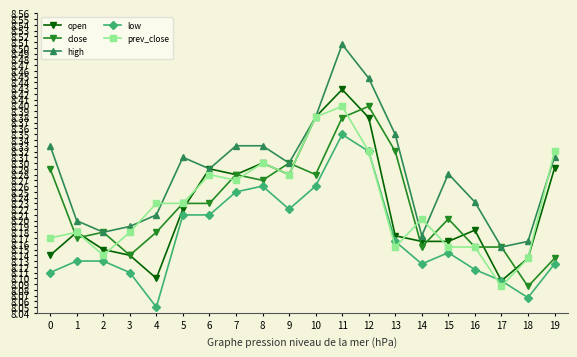

How many interior local valleys does the high series have?

5